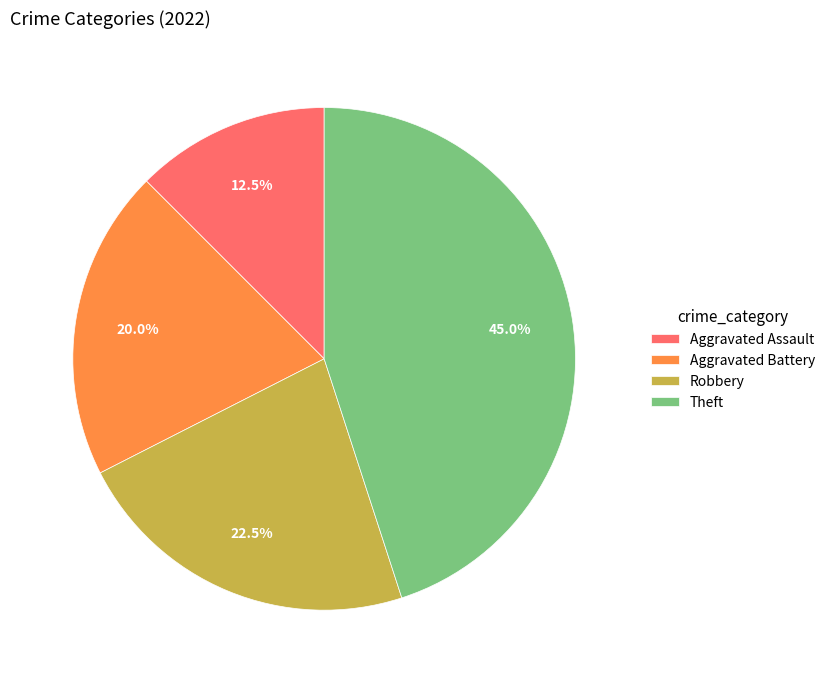

Which has a higher value, Aggravated Battery or Robbery?

Robbery